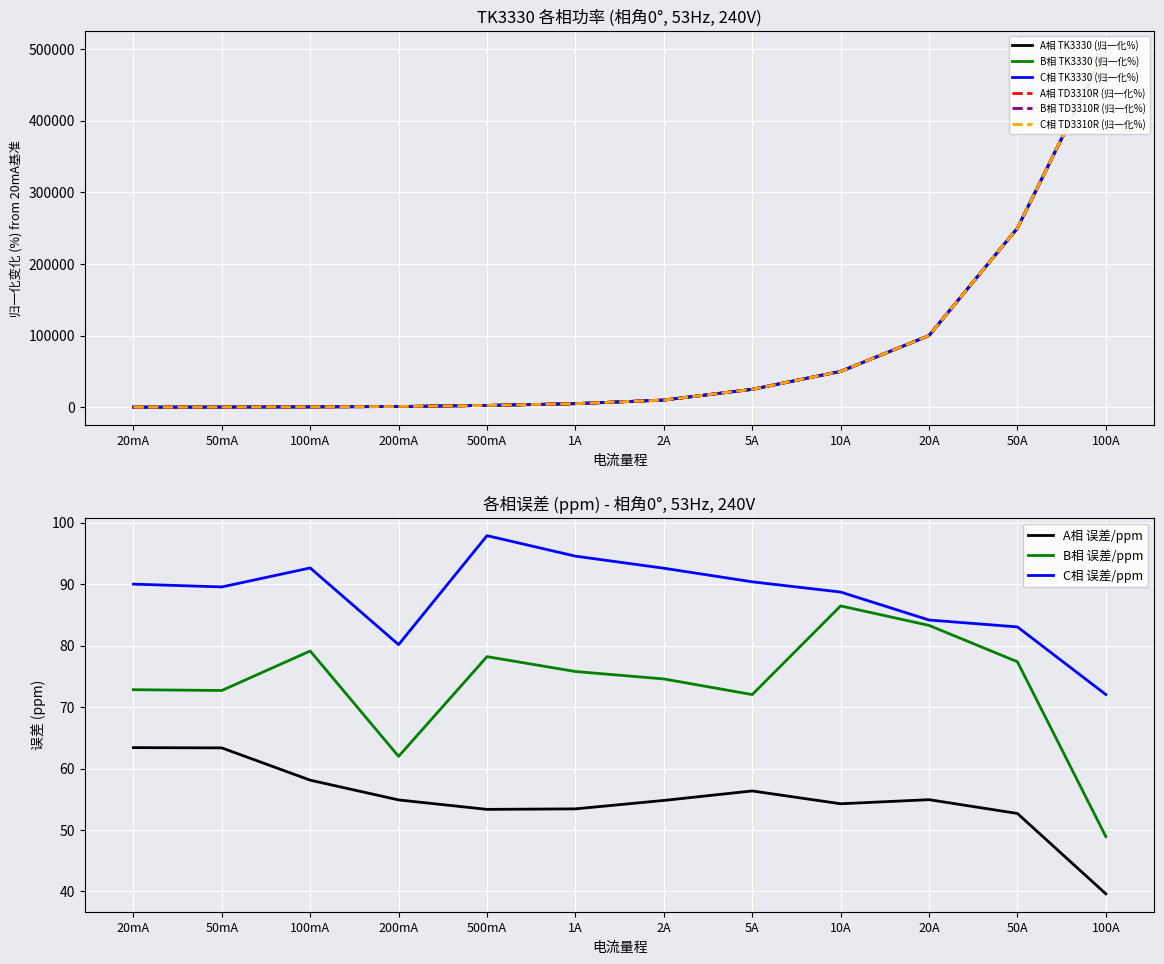

Rank the categories by C相 TK3330 value from lowest to highest.

20mA, 50mA, 100mA, 200mA, 500mA, 1A, 2A, 5A, 10A, 20A, 50A, 100A